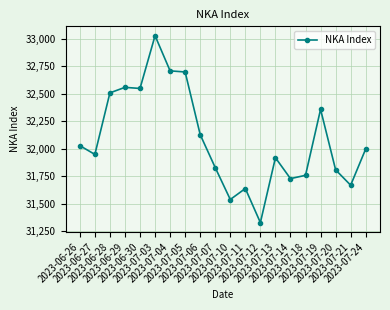

Reading left to right, extract all data points from this chart.

2023-06-26=32030	2023-06-27=31950	2023-06-28=32510	2023-06-29=32560	2023-06-30=32550	2023-07-03=33030	2023-07-04=32710	2023-07-05=32700	2023-07-06=32130	2023-07-07=31830	2023-07-10=31540	2023-07-11=31640	2023-07-12=31330	2023-07-13=31920	2023-07-14=31730	2023-07-18=31760	2023-07-19=32360	2023-07-20=31810	2023-07-21=31670	2023-07-24=32000